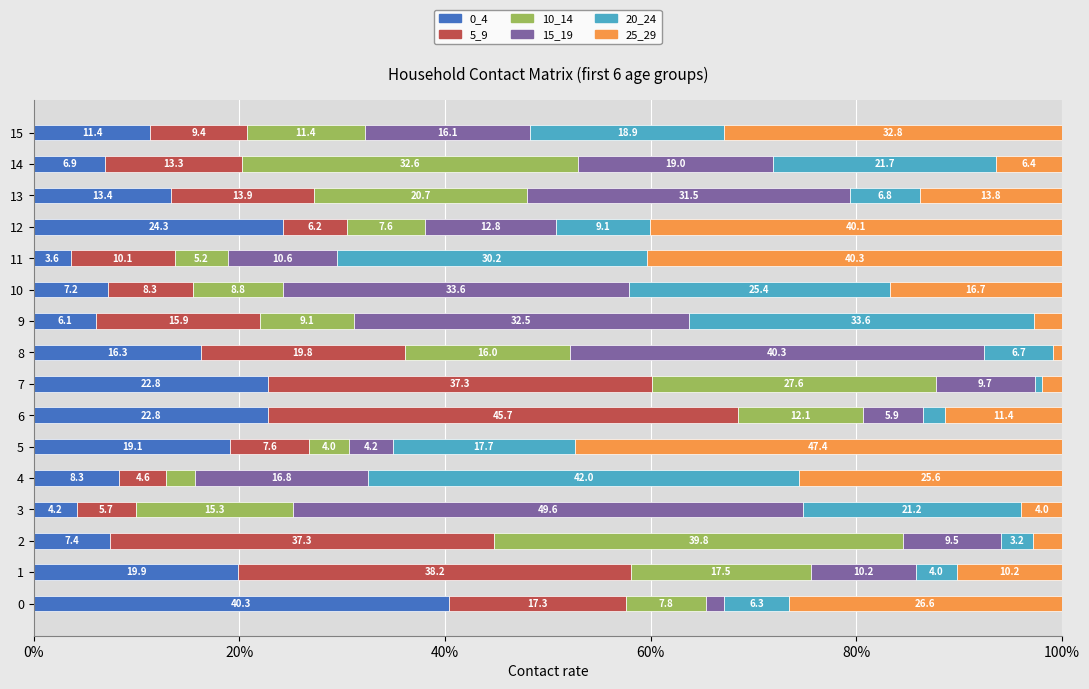

Is it true that 0_4 equals 7.2 at 10?

True